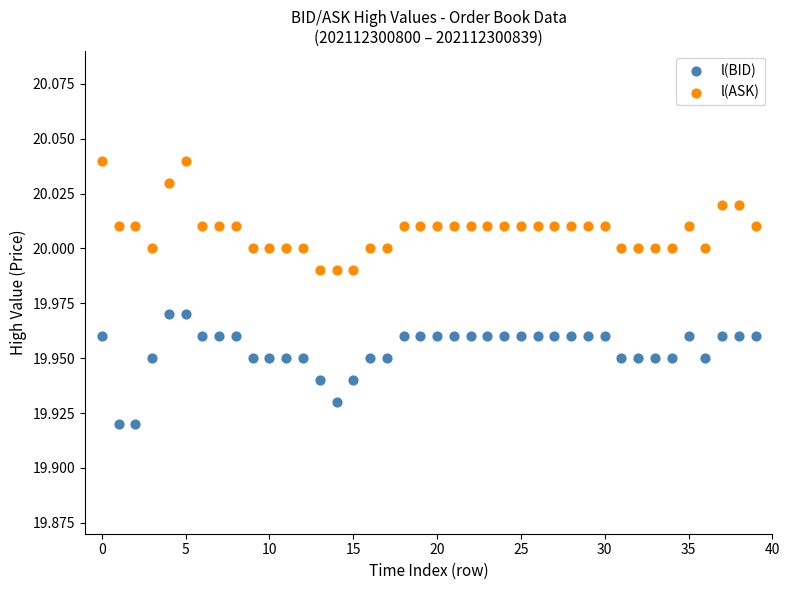

Which series contains the highest Y value?

l(ASK)